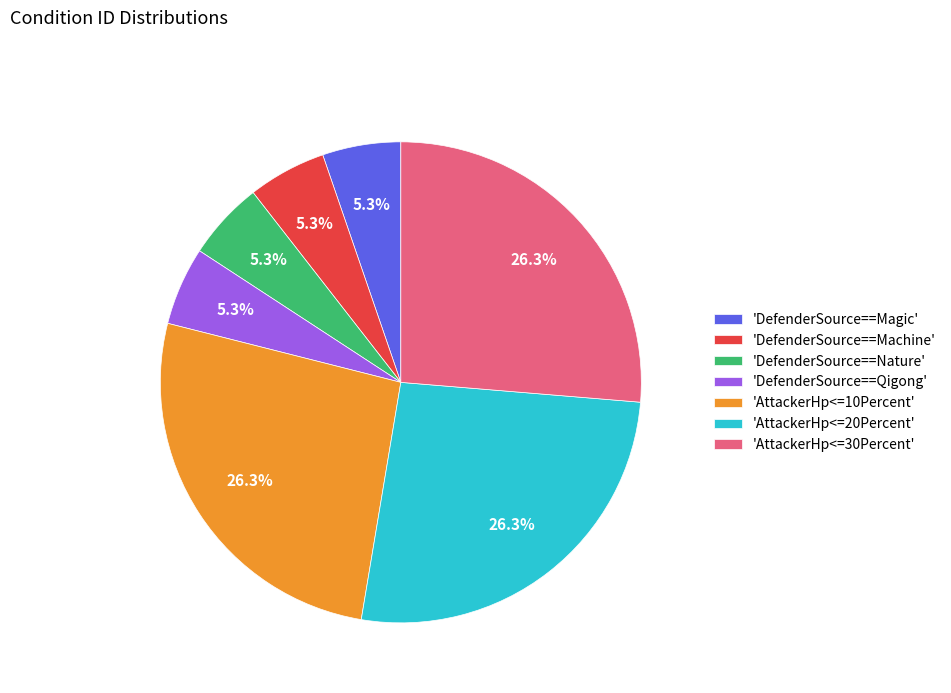

What is the ratio of the value at 'AttackerHp<=10Percent' to the value at 'AttackerHp<=30Percent'?

1.0